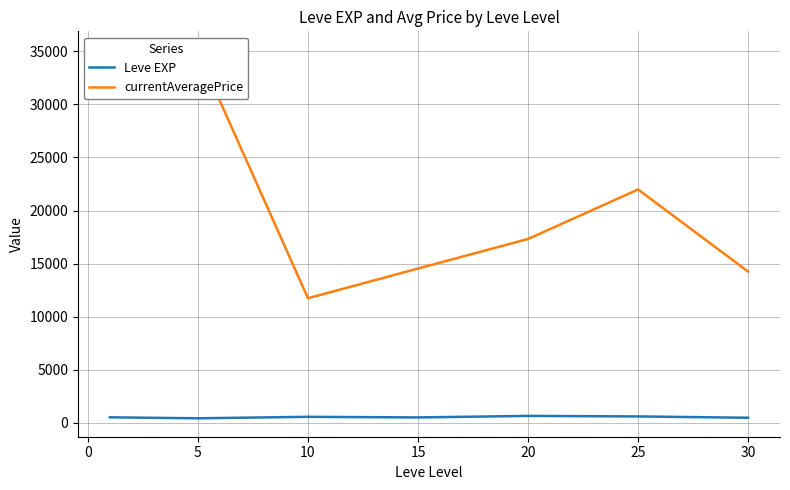

How many data points in Leve EXP are above 520?

3